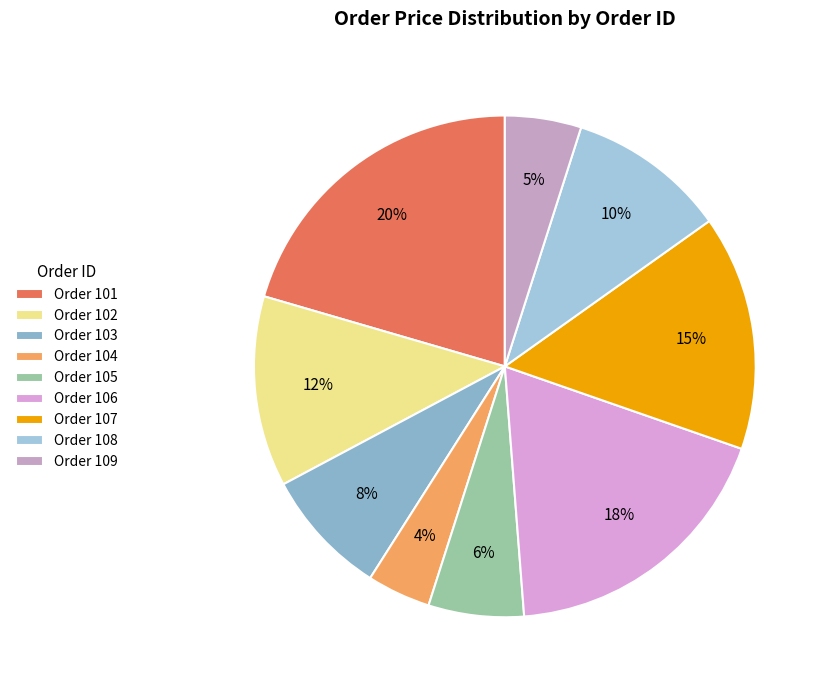

To the nearest percent, what is the difference between the largest and smallest slice percentages?

16%